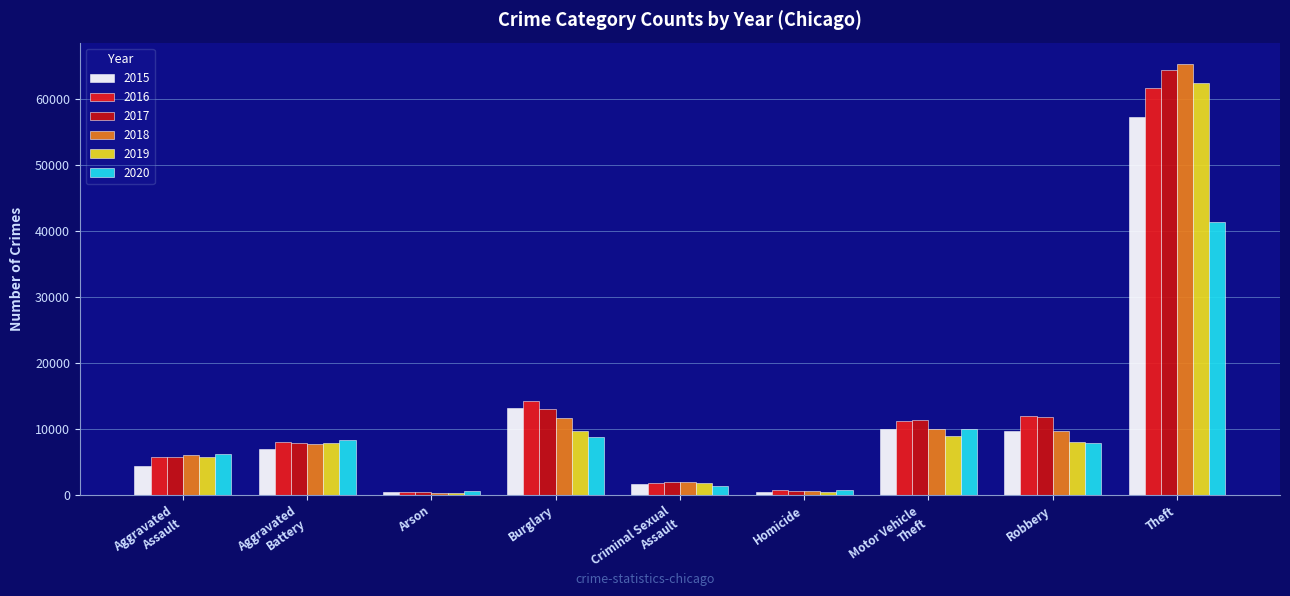

What position from the right is Aggravated
Battery?

8